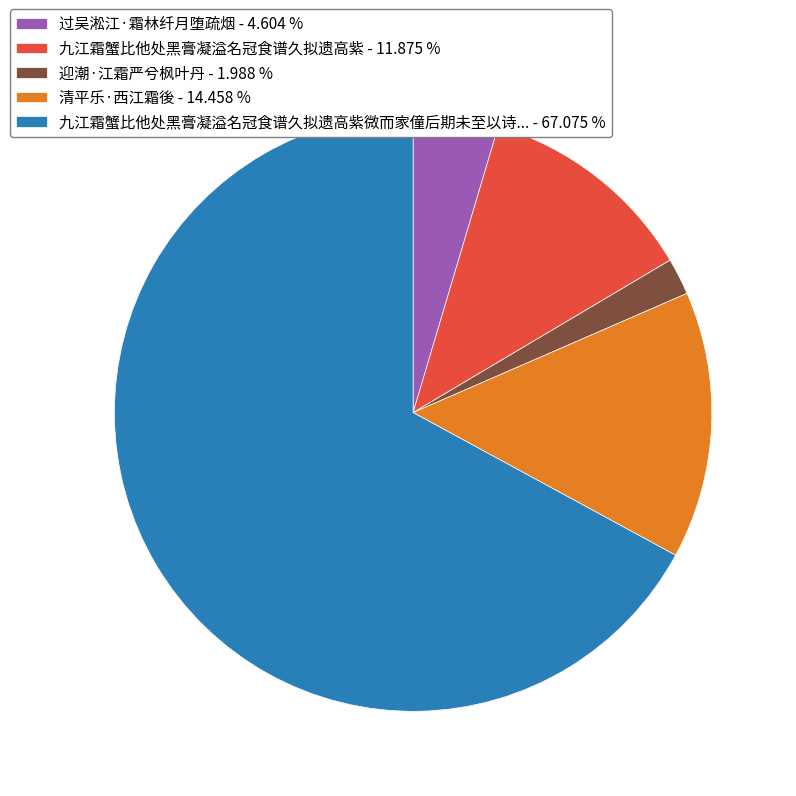

Which slice represents more than half of the pie?

九江霜蟹比他处黑膏凝溢名冠食谱久拟遗高紫微而家僮后期未至以诗... - 67.075 %